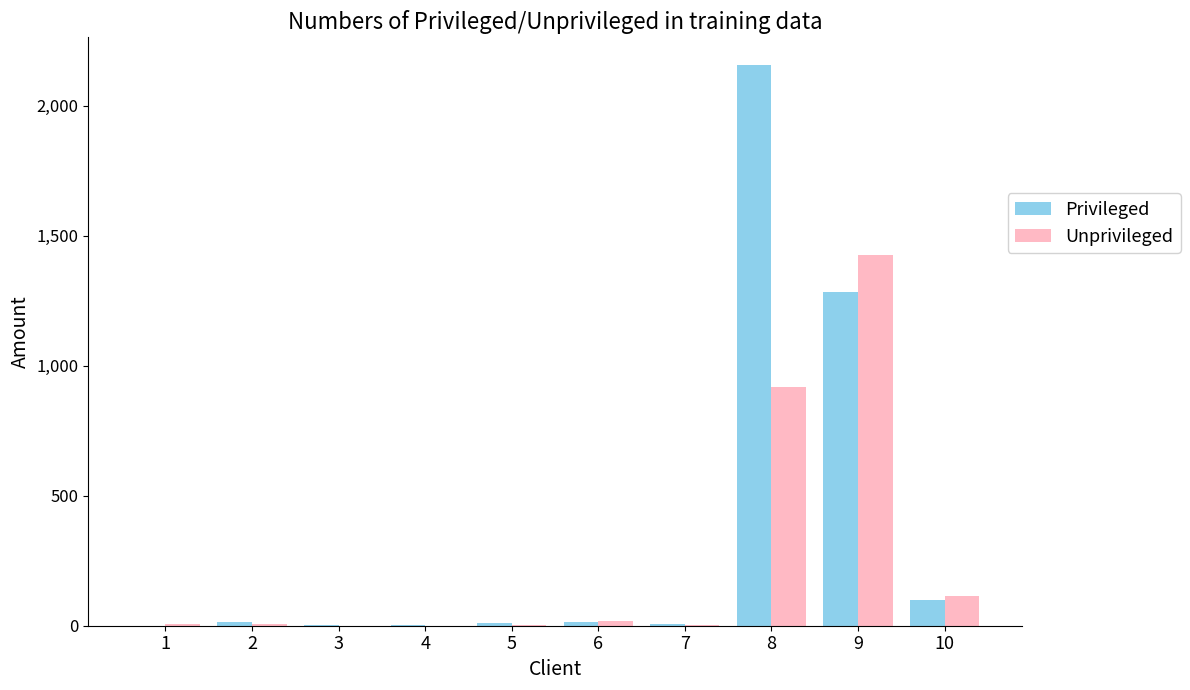

What value does the Privileged series have at 5?

11